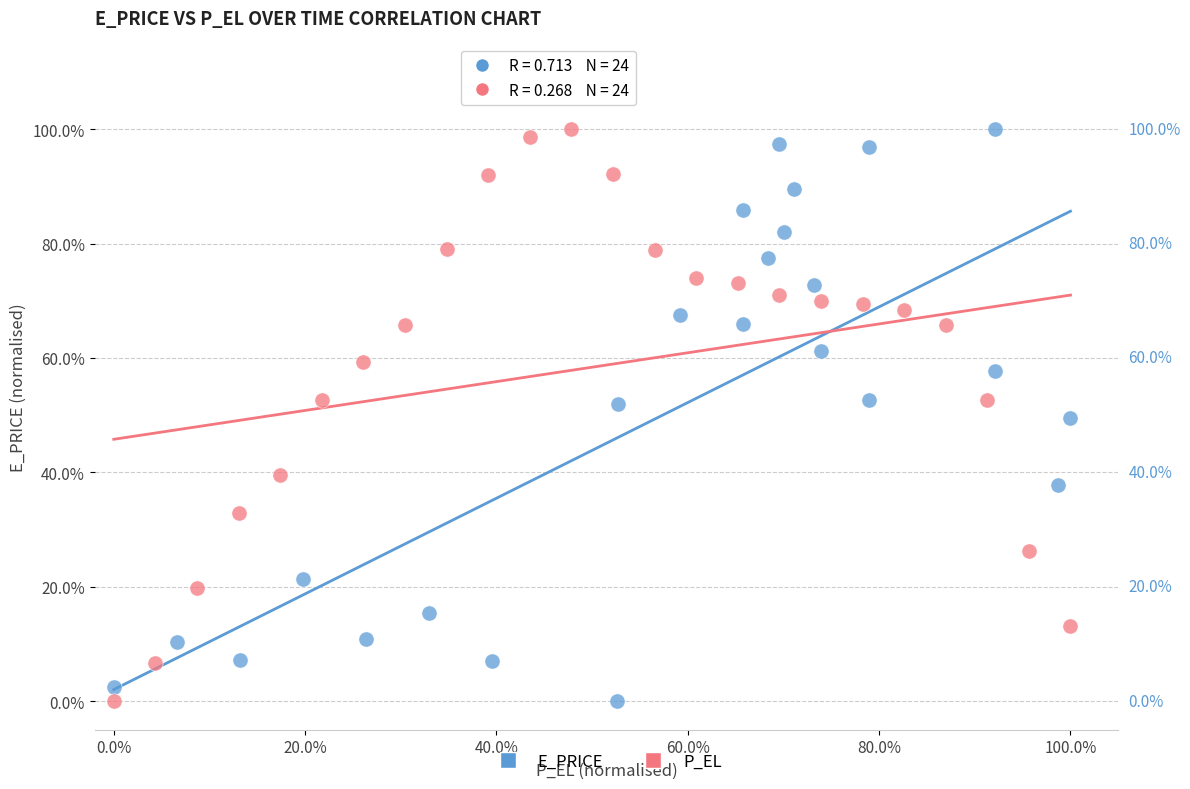

What are all the series names shown in the legend?

E_PRICE, P_EL